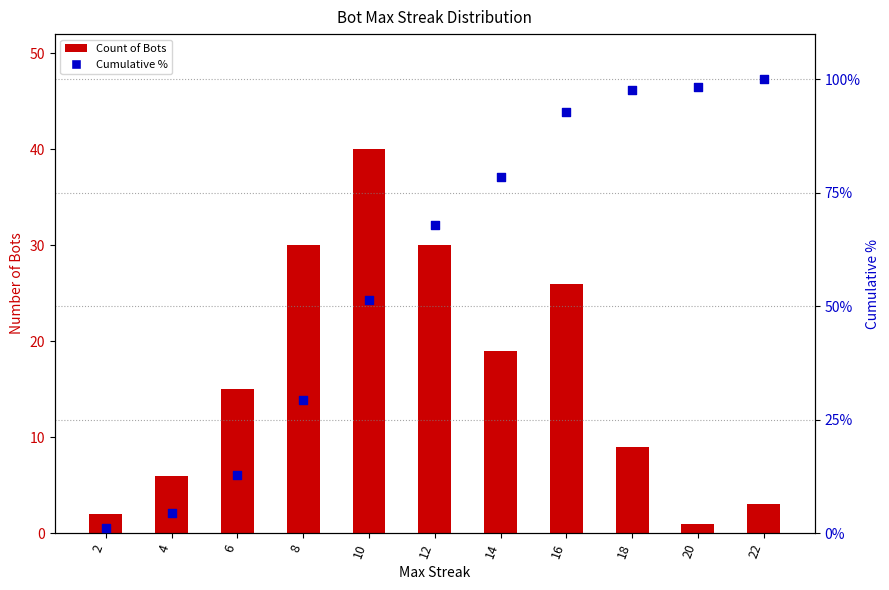

Which series reaches the maximum Y coordinate?

Cumulative %